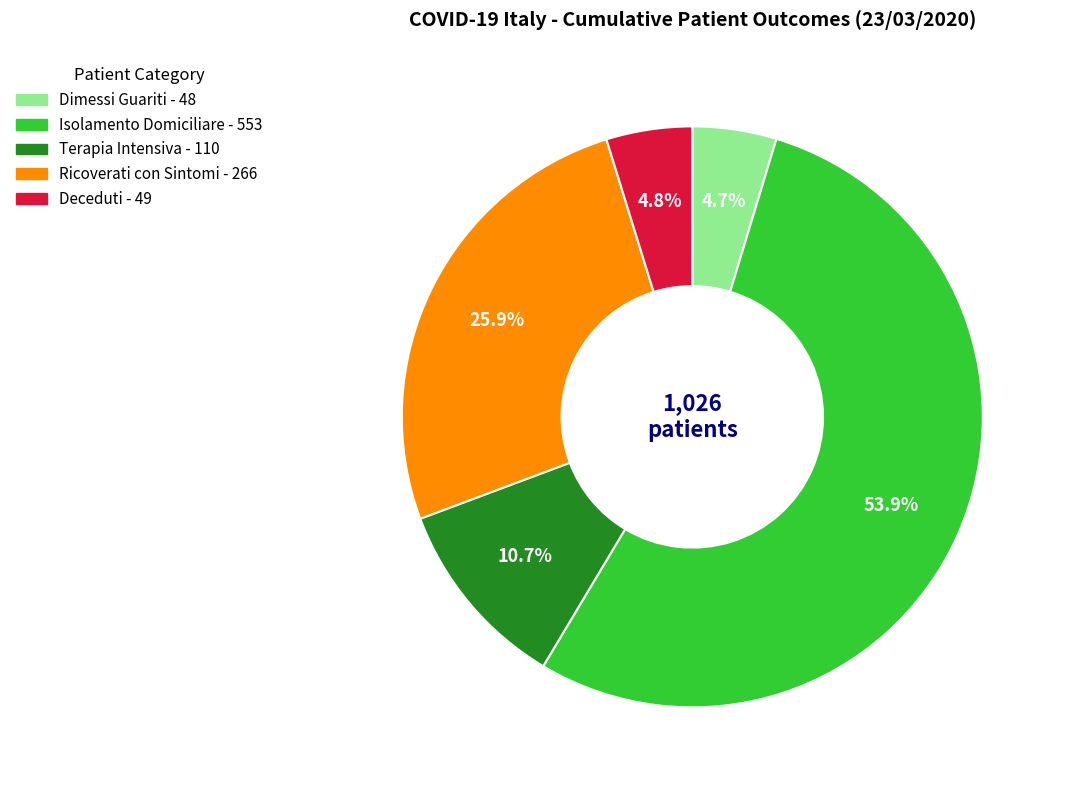

Does any single category account for the majority?

Yes